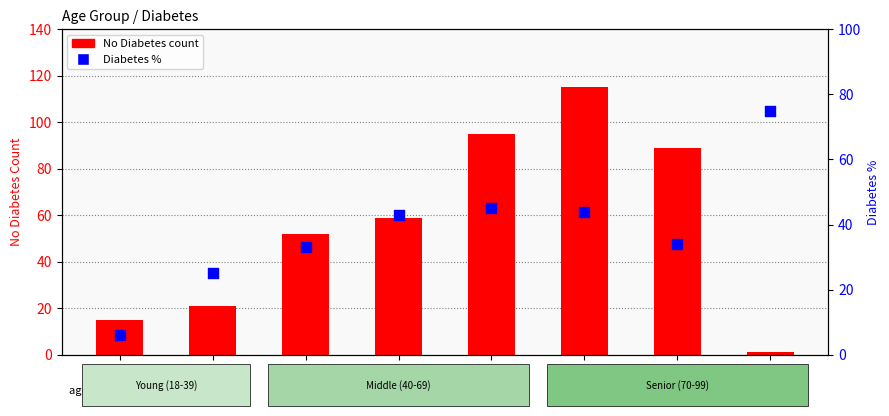

At how many categories does at least one series exceed 53?

5